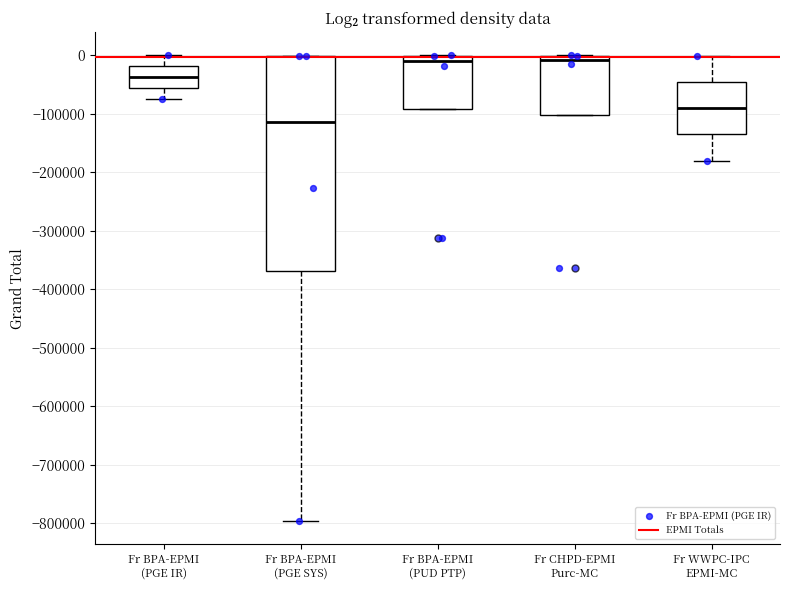

Reading left to right, read every box against the y-axis: the position of its median line, the range the box covers, and the ends of its whiskers. The values are not printed on the chart, so give them approximately, as read against the axis.

Fr BPA-EPMI (PGE IR): median -40000, box -60000 to -20000, whiskers -80000 to 0
Fr BPA-EPMI (PGE SYS): median -110000, box -370000 to 0, whiskers -800000 to 0
Fr BPA-EPMI (PUD PTP): median -10000, box -90000 to 0, whiskers -90000 to 0
Fr CHPD-EPMI Purc-MC: median -10000, box -100000 to 0, whiskers -100000 to 0
Fr WWPC-IPC EPMI-MC: median -90000, box -140000 to -50000, whiskers -180000 to 0